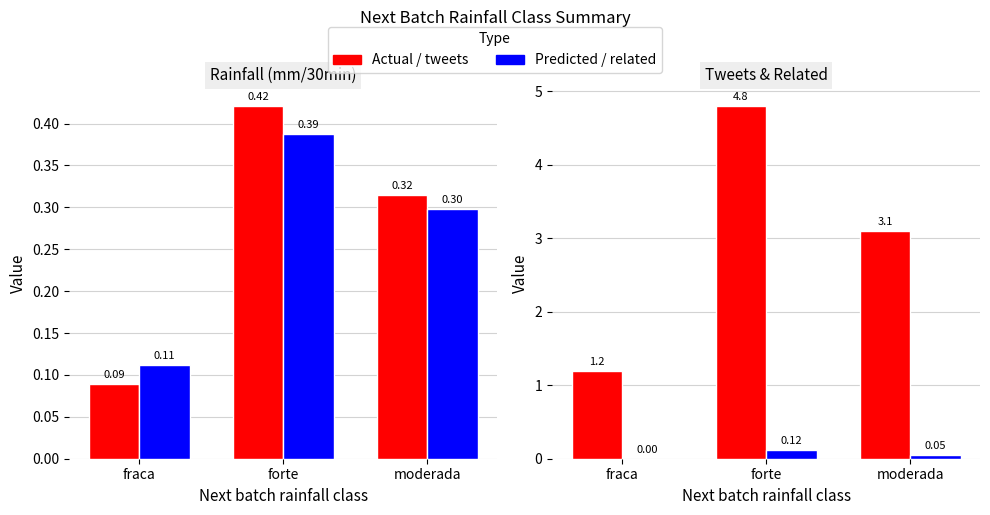

What is the label of the 2nd bar from the right?

forte